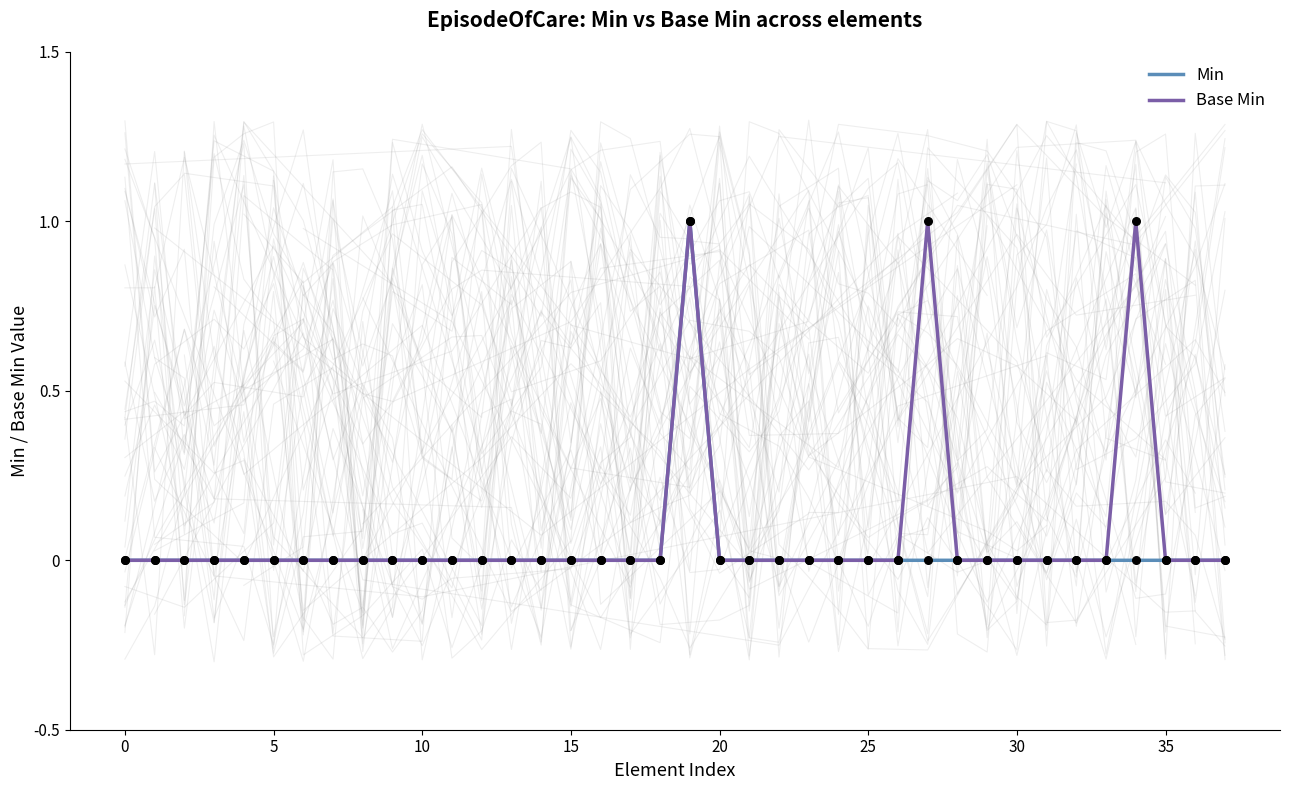

Which series contains the lowest Y value?

Min